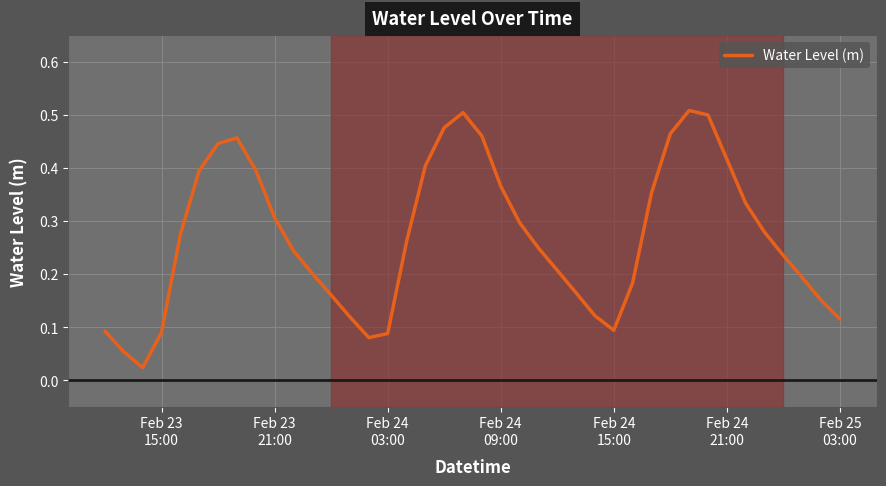

Reading left to right, extract all data points from this chart.

0.1	0.1	0.0	0.1	0.3	0.4	0.4	0.5	0.4	0.3	0.2	0.2	0.2	0.1	0.1	0.1	0.3	0.4	0.5	0.5	0.5	0.4	0.3	0.2	0.2	0.2	0.1	0.1	0.2	0.4	0.5	0.5	0.5	0.4	0.3	0.3	0.2	0.2	0.2	0.1